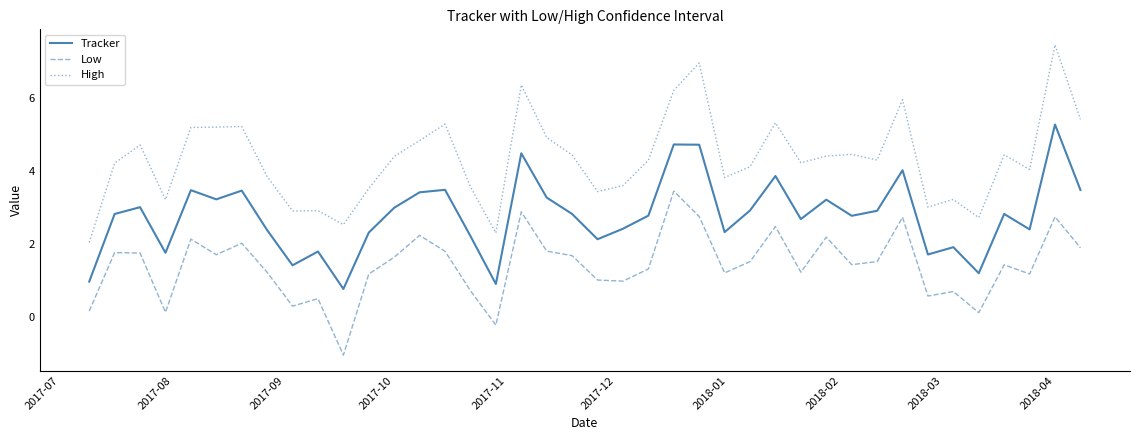

List the series in order of their overall mean, highest first.

High, Tracker, Low